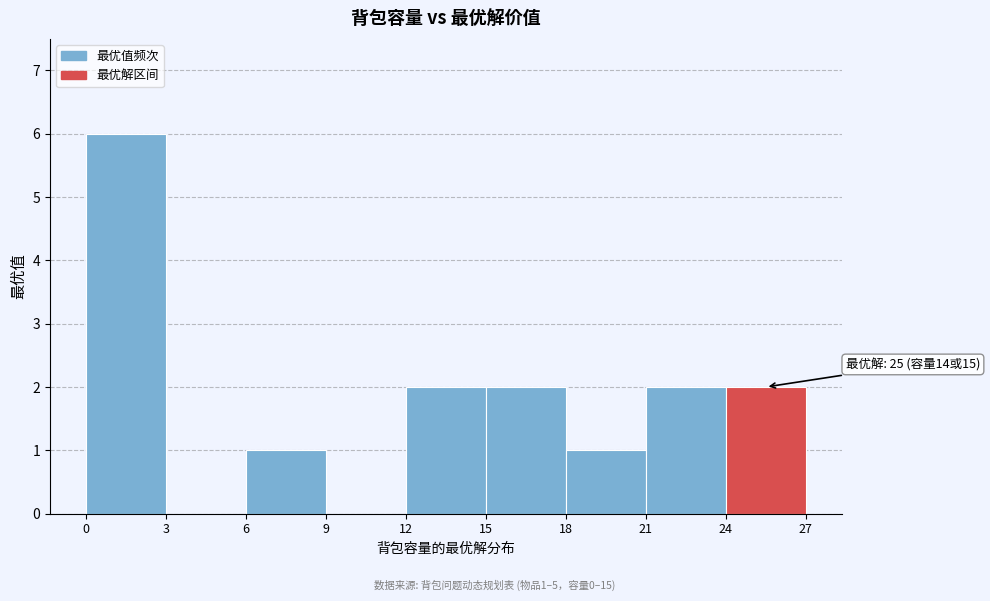

Which range on the x-axis has the tallest bar?

0 to 3